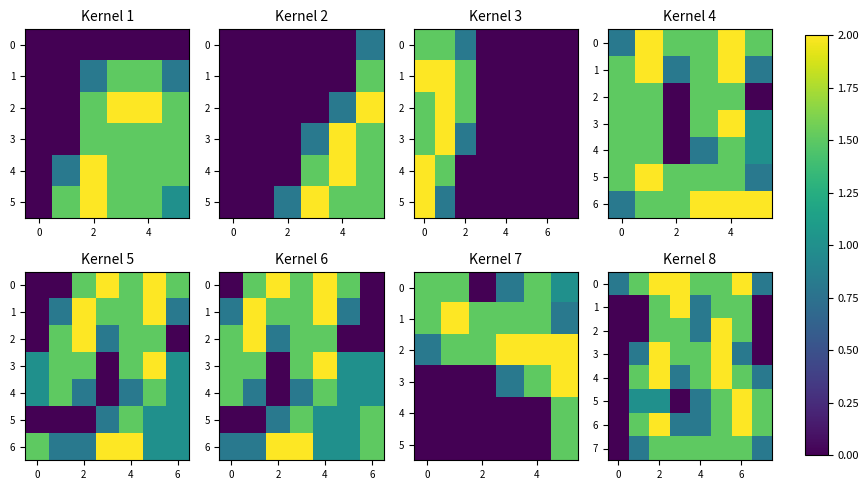

What is the highest value of the 6 series?

2.0